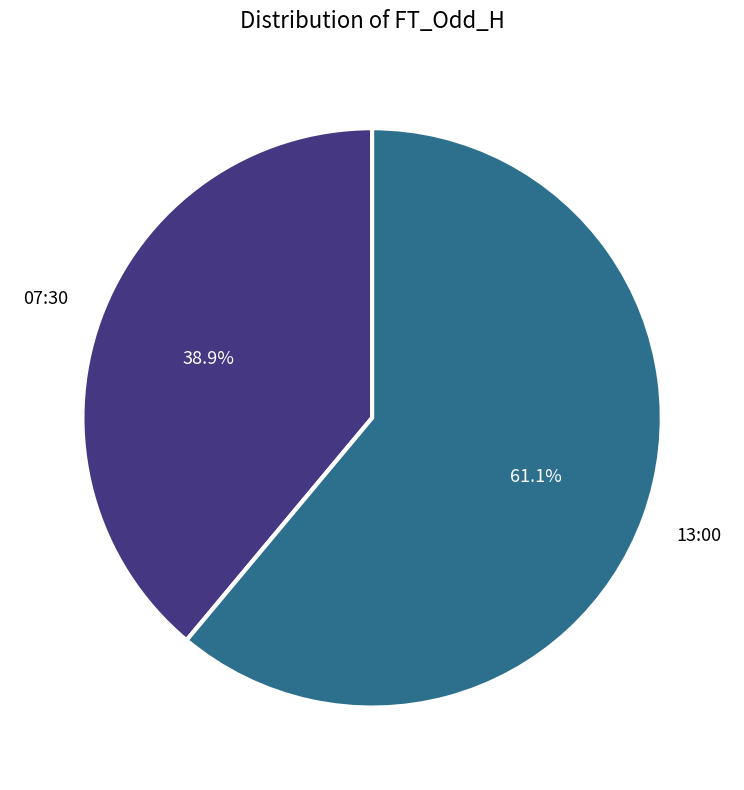

Is there a majority slice in this chart?

Yes